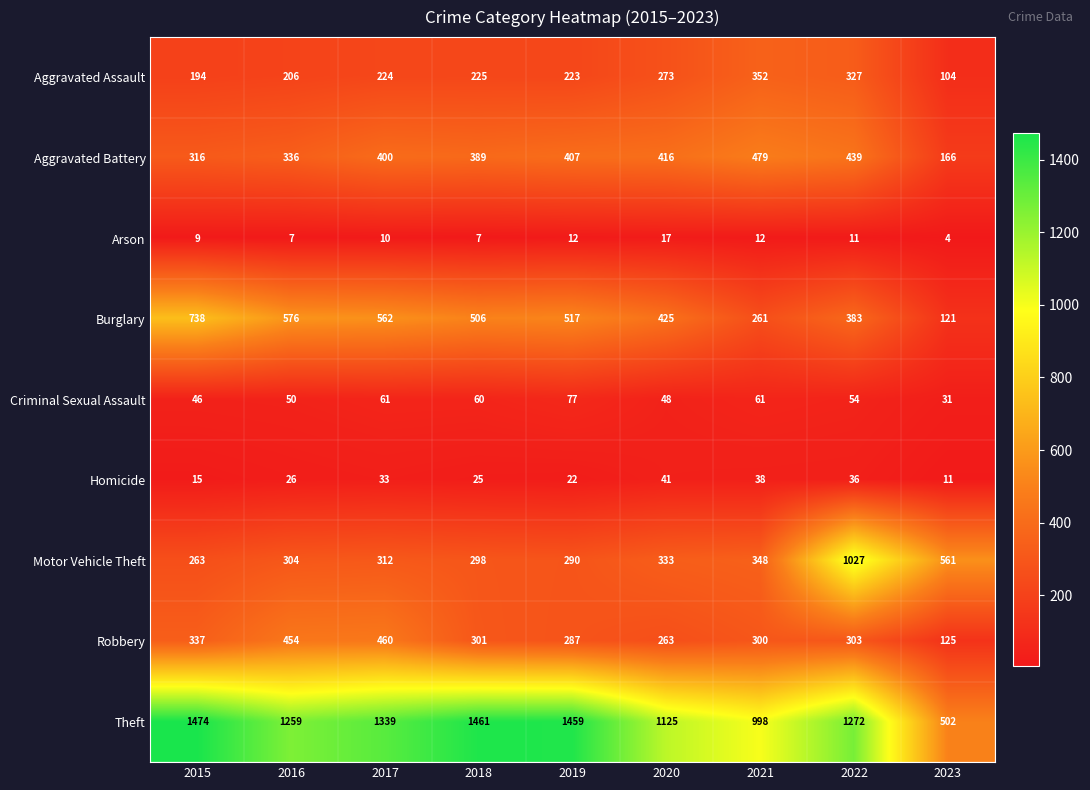

What value does the Aggravated Battery series have at 2021, to the nearest 5?

480